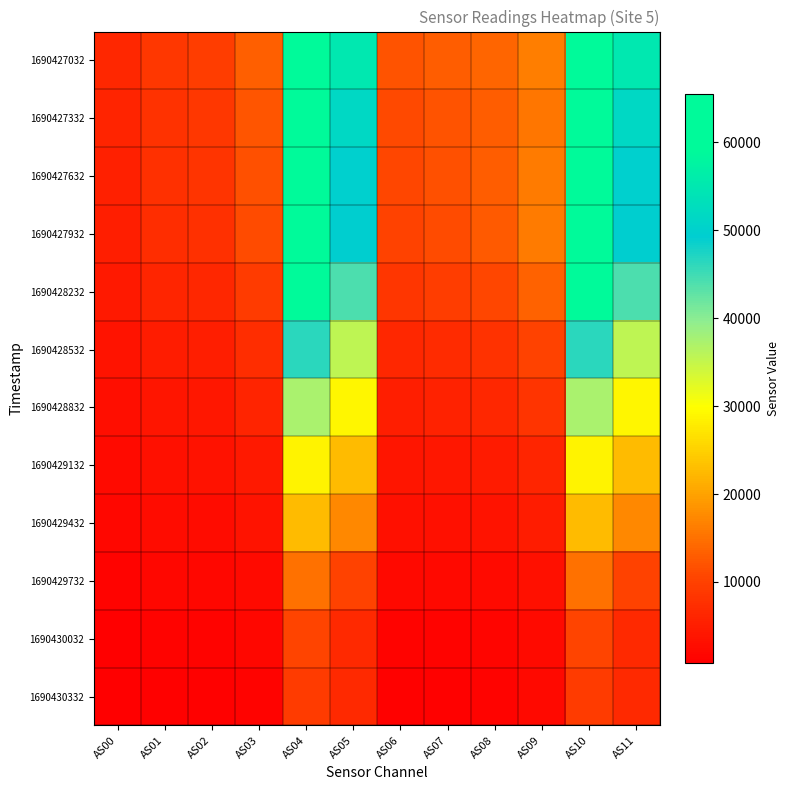

Reading right to left, list all the values displayed in this chart.

1690427032: AS11=55143	AS10=65535	AS09=16227	AS08=13802	AS07=12913	AS06=11983	AS05=55133	AS04=65535	AS03=13229	AS02=9480	AS01=8824	AS00=6448
1690427332: AS11=51428	AS10=65535	AS09=15459	AS08=12962	AS07=11985	AS06=11029	AS05=51431	AS04=65535	AS03=12171	AS02=8692	AS01=8065	AS00=5891
1690427632: AS11=49811	AS10=65535	AS09=16047	AS08=13080	AS07=11789	AS06=10776	AS05=49803	AS04=65535	AS03=11789	AS02=8272	AS01=7684	AS00=5552
1690427932: AS11=49424	AS10=65535	AS09=16051	AS08=12777	AS07=11288	AS06=10222	AS05=49420	AS04=65535	AS03=11194	AS02=7771	AS01=7272	AS00=5215
1690428232: AS11=44026	AS10=60024	AS09=13616	AS08=10672	AS07=9378	AS06=8491	AS05=44030	AS04=60030	AS03=9353	AS02=6512	AS01=6171	AS00=4452
1690428532: AS11=35467	AS10=46303	AS09=10233	AS08=7974	AS07=7065	AS06=6411	AS05=35487	AS04=46328	AS03=7205	AS02=5120	AS01=4889	AS00=3557
1690428832: AS11=28861	AS10=37211	AS09=8178	AS08=6326	AS07=5586	AS06=5095	AS05=28851	AS04=37233	AS03=5823	AS02=4207	AS01=4029	AS00=2930
1690429132: AS11=22527	AS10=28759	AS09=6100	AS08=4673	AS07=4162	AS06=3850	AS05=22516	AS04=28770	AS03=4511	AS02=3306	AS01=3192	AS00=2312
1690429432: AS11=17236	AS10=22626	AS09=4972	AS08=3753	AS07=3271	AS06=3062	AS05=17237	AS04=22604	AS03=3614	AS02=2665	AS01=2563	AS00=1833
1690429732: AS11=10358	AS10=15093	AS09=3271	AS08=2452	AS07=2140	AS06=2054	AS05=10360	AS04=15093	AS03=2501	AS02=1879	AS01=1800	AS00=1270
1690430032: AS11=6676	AS10=10579	AS09=2319	AS08=1701	AS07=1464	AS06=1427	AS05=6674	AS04=10581	AS03=1772	AS02=1350	AS01=1291	AS00=901
1690430332: AS11=6646	AS10=9280	AS09=2042	AS08=1433	AS07=1203	AS06=1145	AS05=6650	AS04=9279	AS03=1445	AS02=1100	AS01=1065	AS00=750